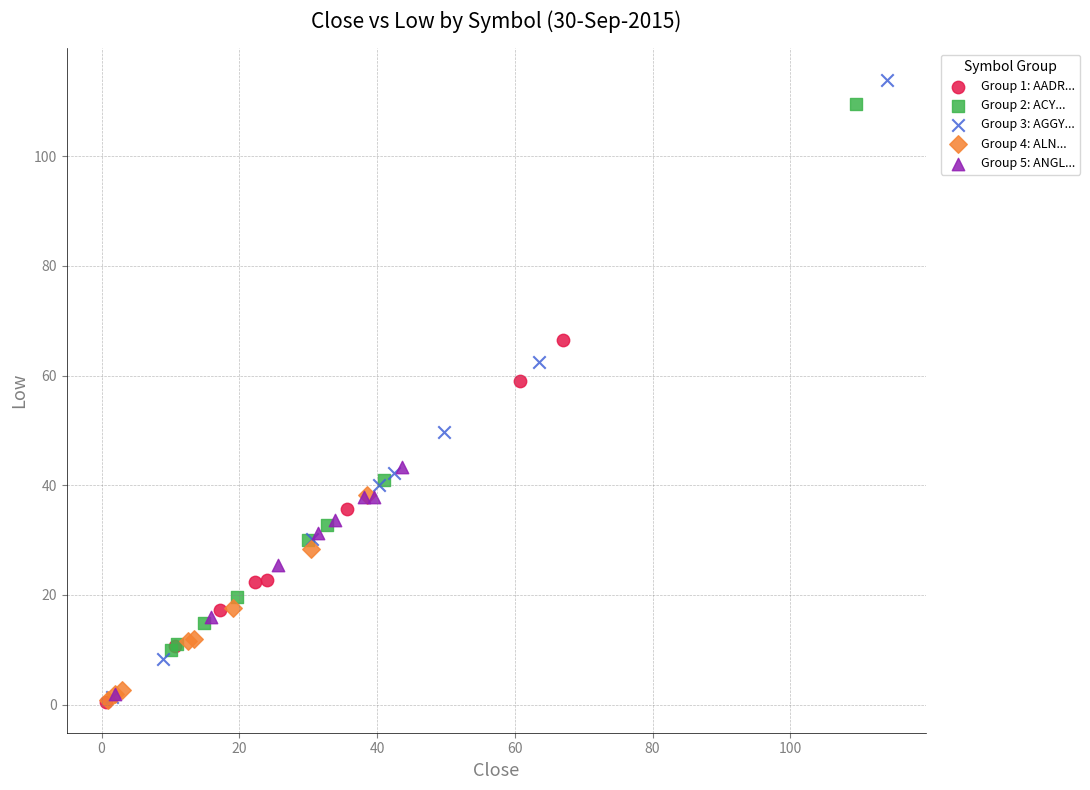

Which series has the largest Y range (max minus min)?

Group 3: AGGY...